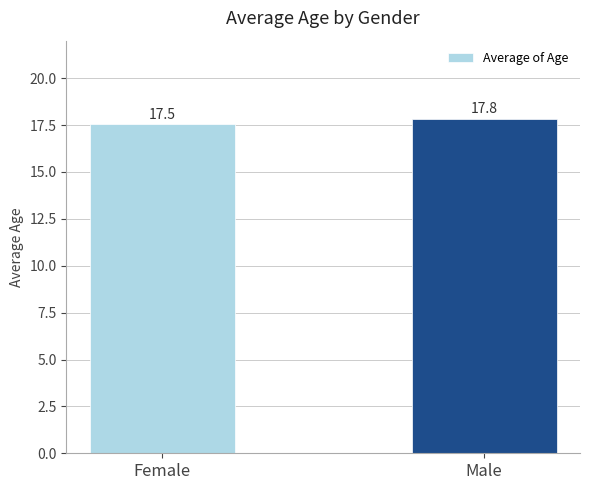

True or false: the data shows 17.5 at Female.

True